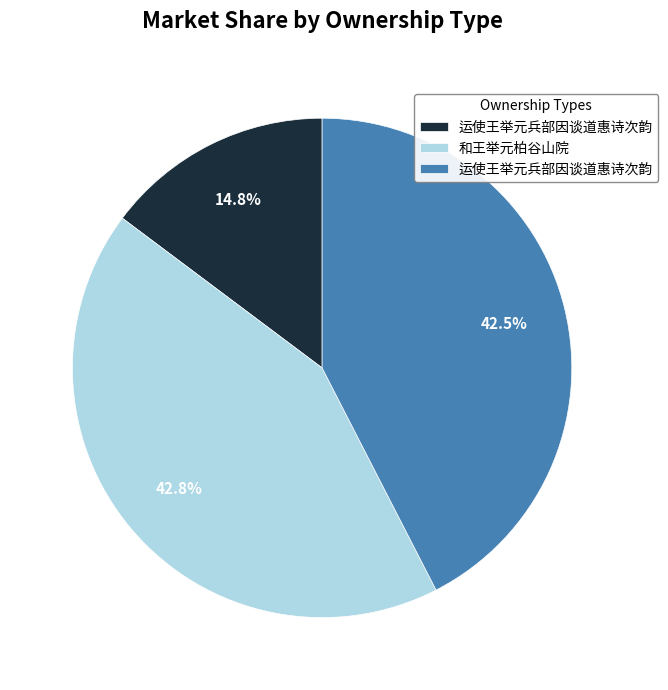

Is there a majority slice in this chart?

No